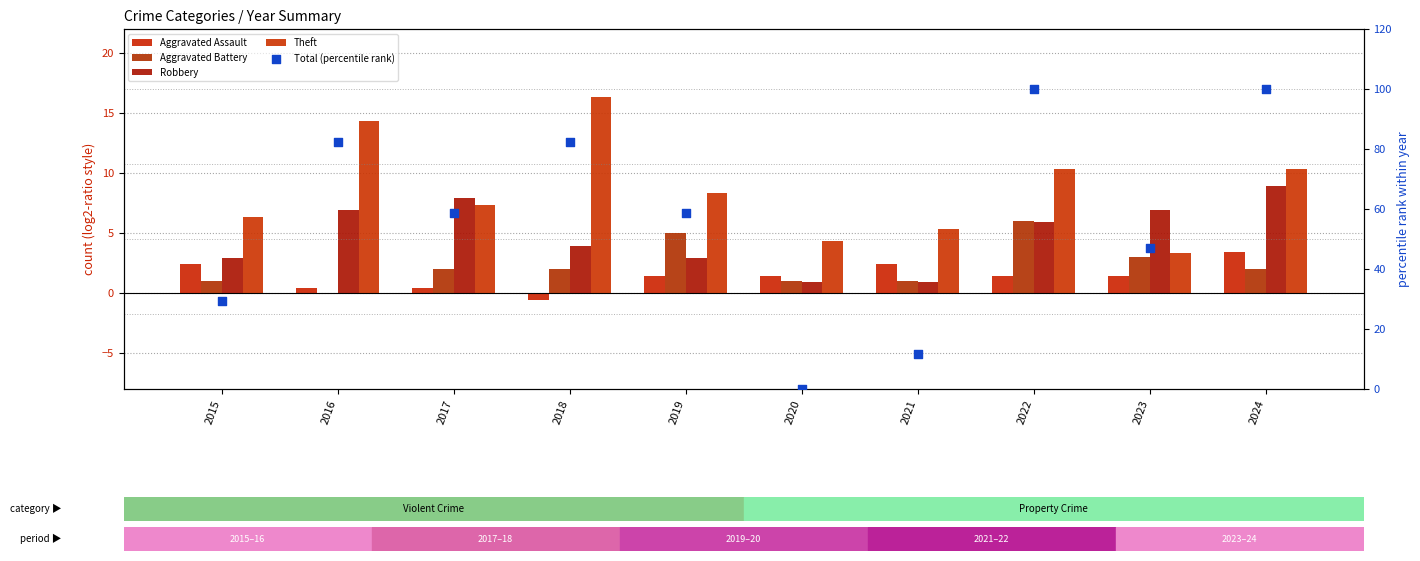

At which category is the sum across all series the highest?

2024